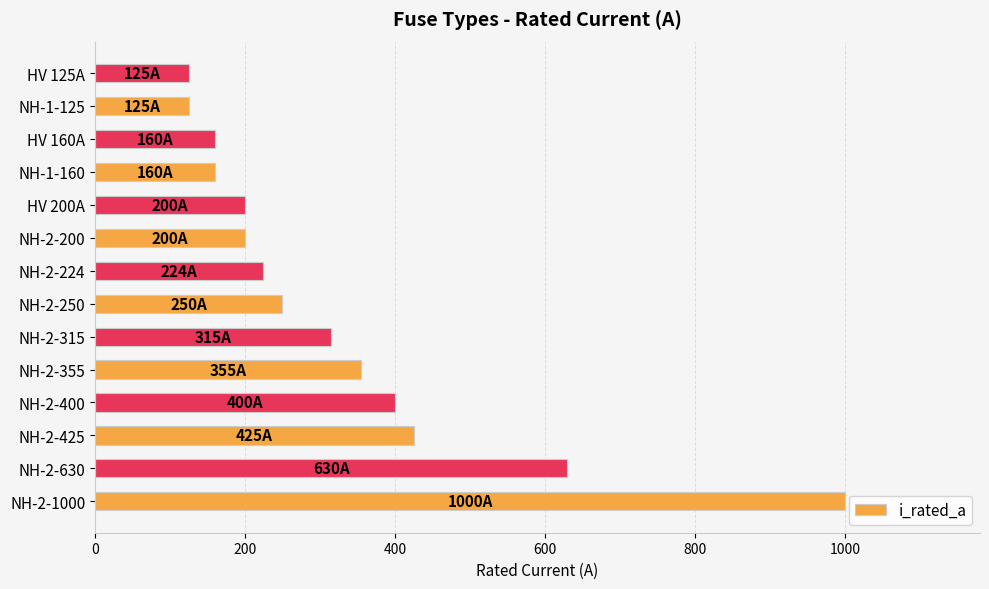

What is the difference between the maximum and second lowest values?

875